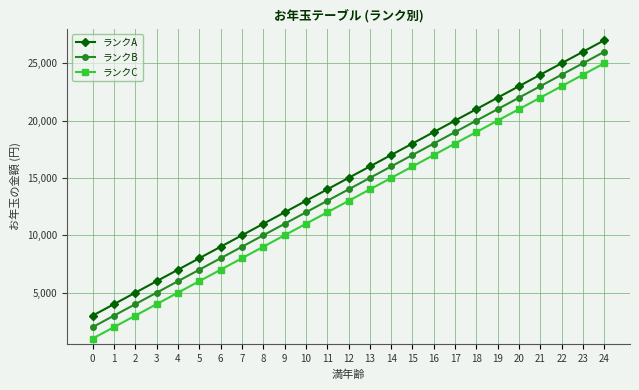

What value does the ランクC series have at 4, to the nearest 50?

5000